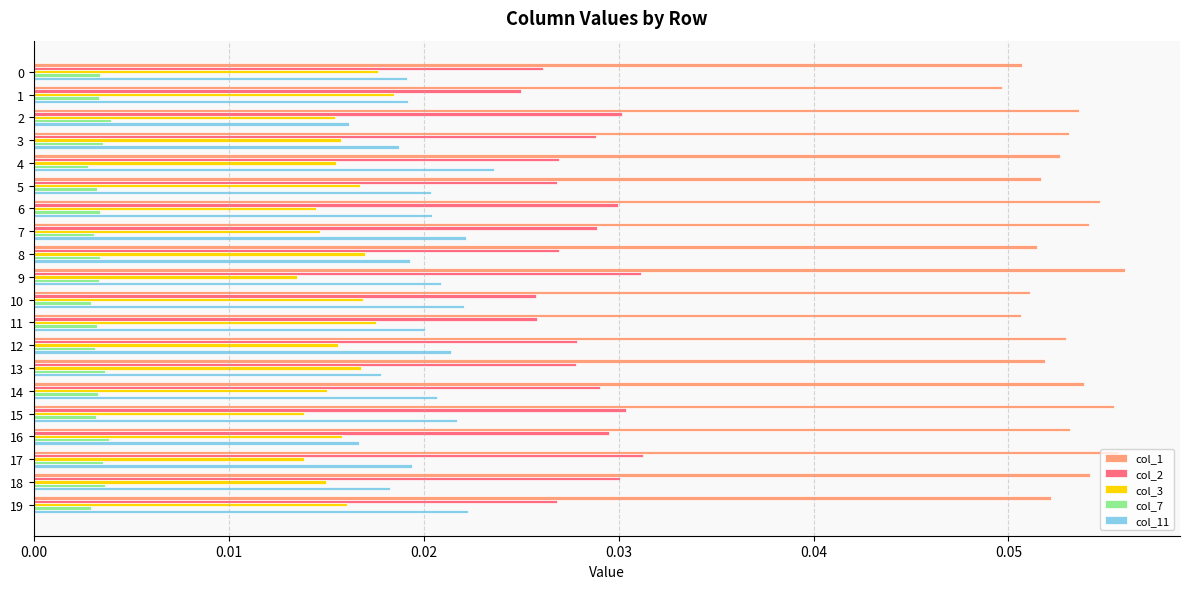

Count the number of data series in this chart.

5